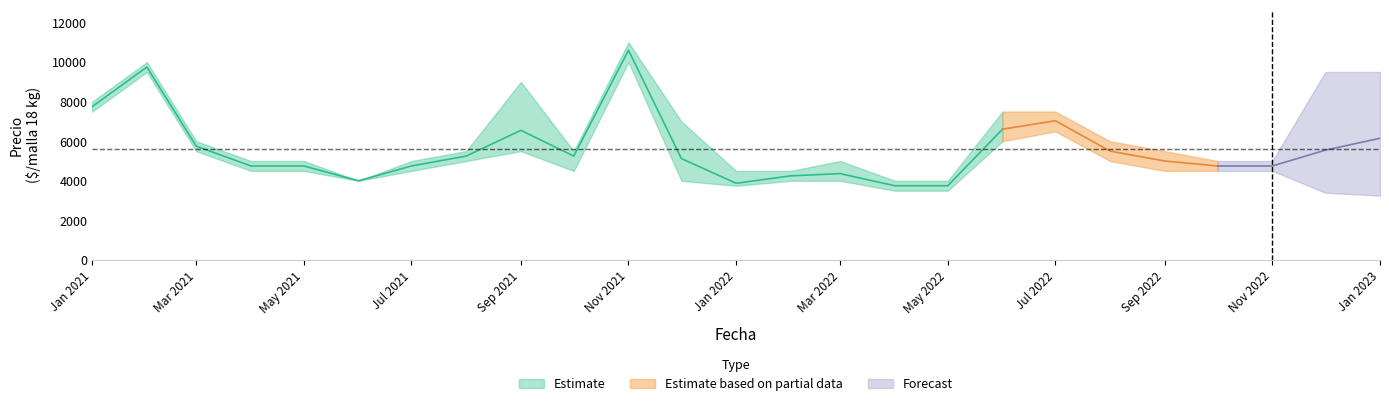

What is the difference between the maximum and minimum values in the Precio promedio ponderado series?

6850